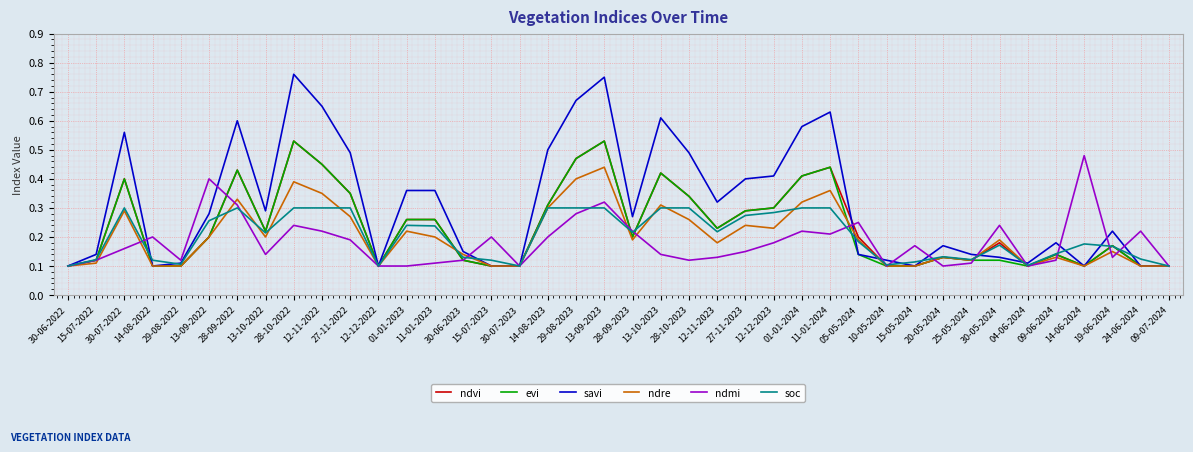

What are all the series names shown in the legend?

ndvi, evi, savi, ndre, ndmi, soc